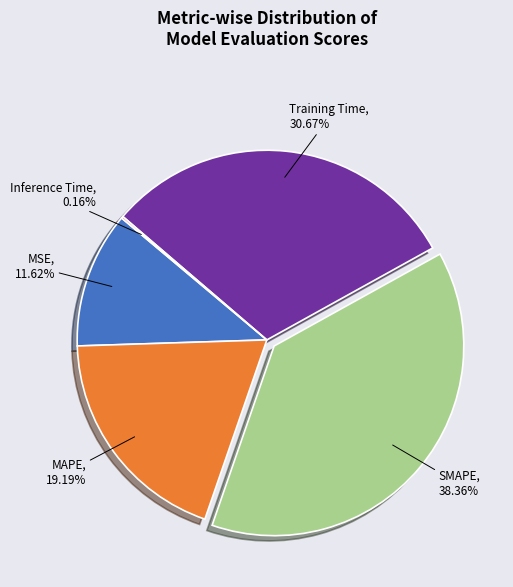

Which category has the biggest portion of the pie?

SMAPE